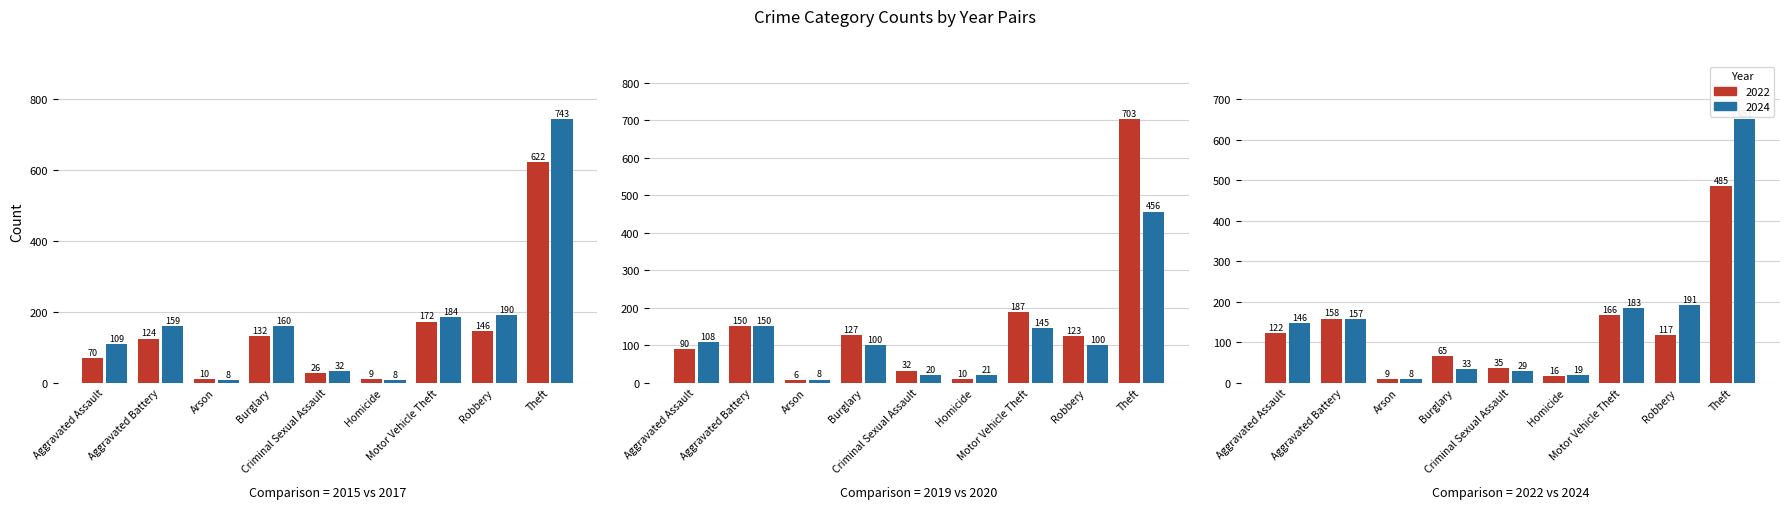

What is the average value of the 2020 series?

123